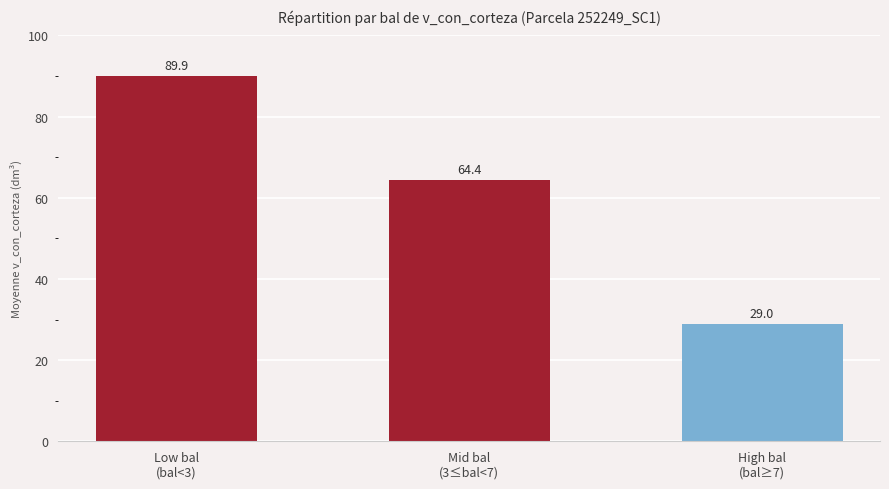

Where does the data first go above 64?

Low bal
(bal<3)